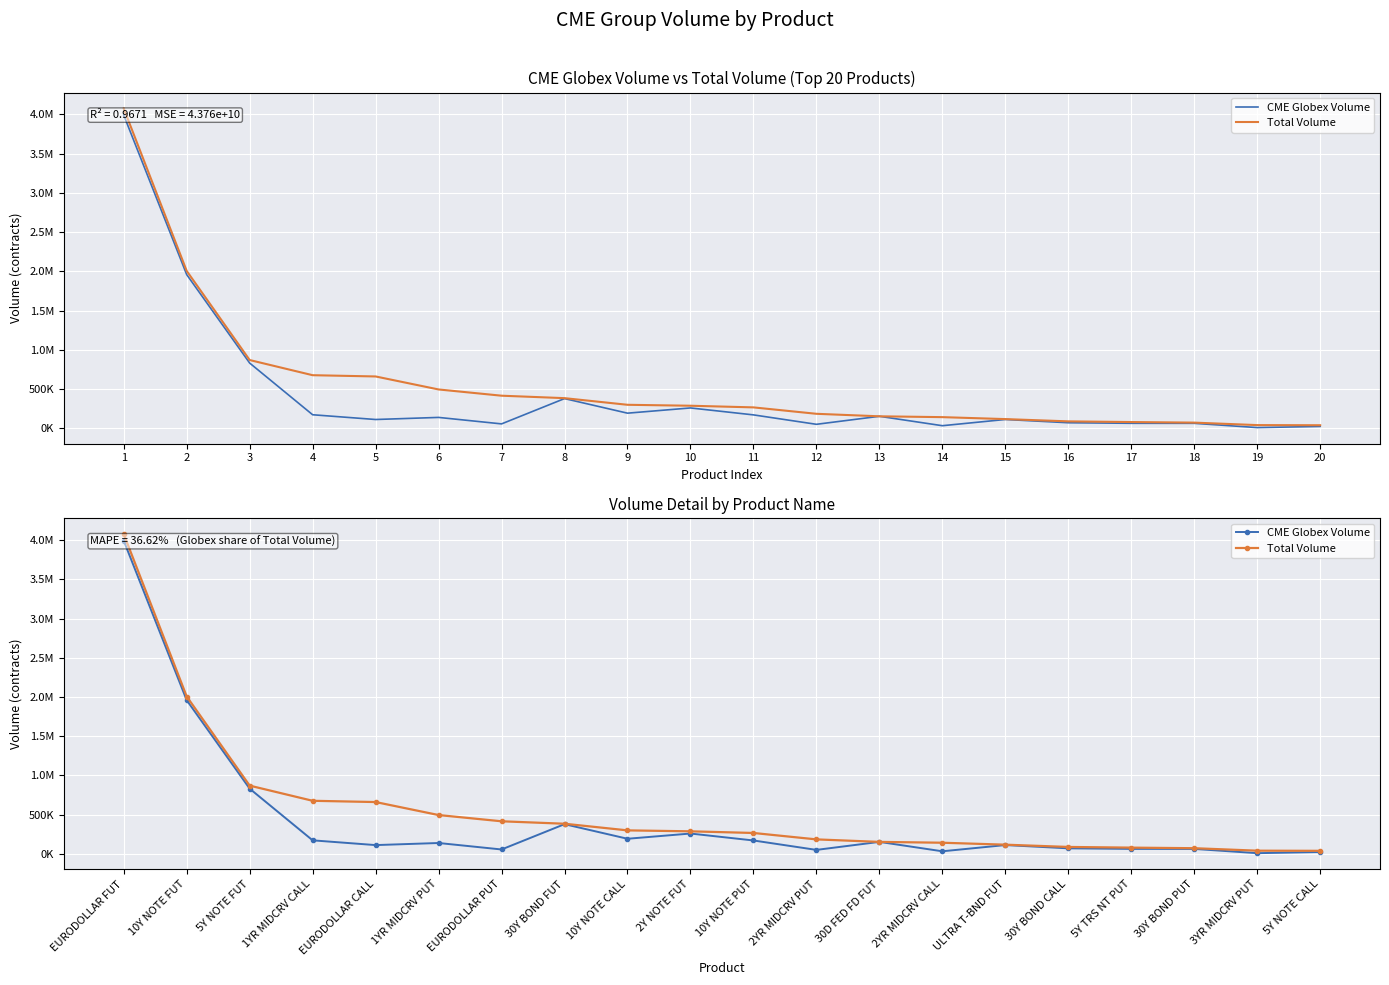

What is the spread (max minus min) of values at 10Y NOTE CALL?

106781